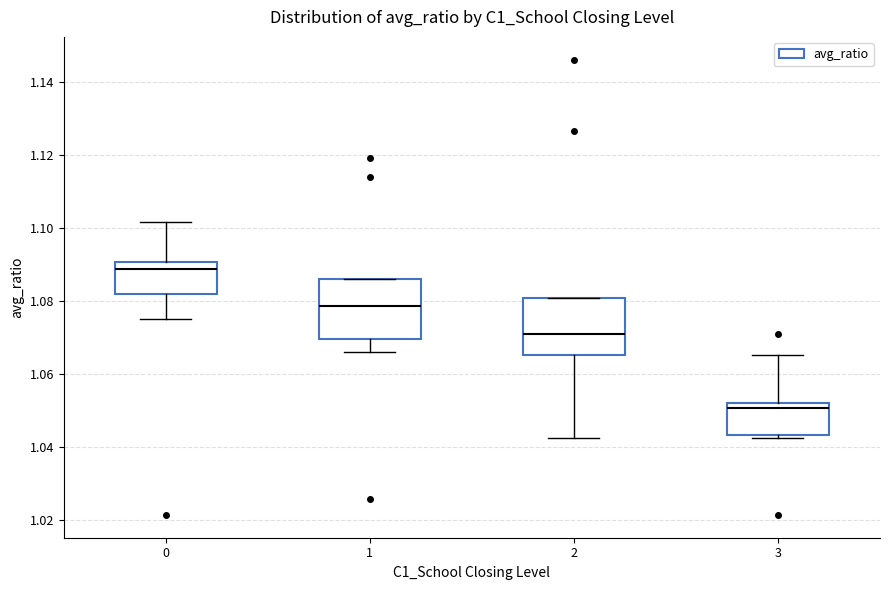

Reading left to right, read every box against the y-axis: the position of its median line, the range the box covers, and the ends of its whiskers. The values are not printed on the chart, so give them approximately, as read against the axis.

0: median 1.088, box 1.082 to 1.090, whiskers 1.074 to 1.102
1: median 1.078, box 1.070 to 1.086, whiskers 1.066 to 1.086
2: median 1.070, box 1.066 to 1.080, whiskers 1.042 to 1.080
3: median 1.050, box 1.044 to 1.052, whiskers 1.042 to 1.066